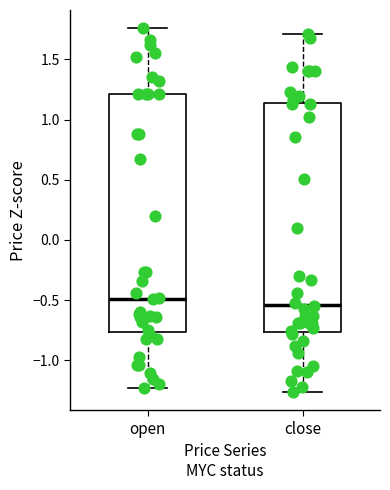

Comparing the boxes themselves (not the whiskers), which one is the tallest?

open